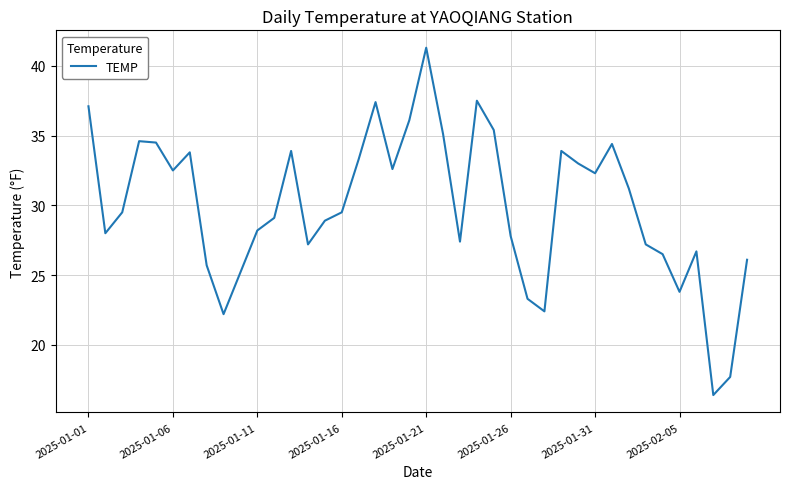

What is the greatest value displayed?

41.3